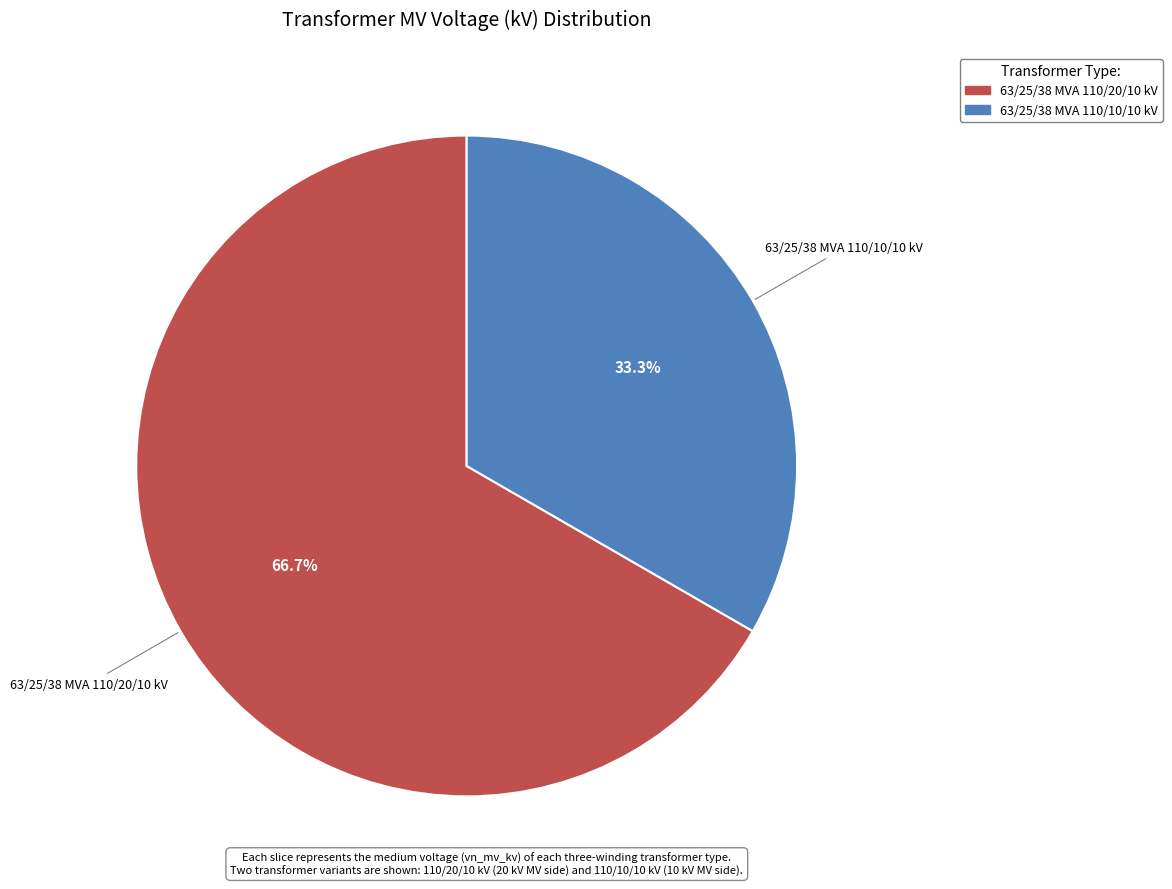

What percentage do 63/25/38 MVA 110/10/10 kV and 63/25/38 MVA 110/20/10 kV together represent?

100.0%